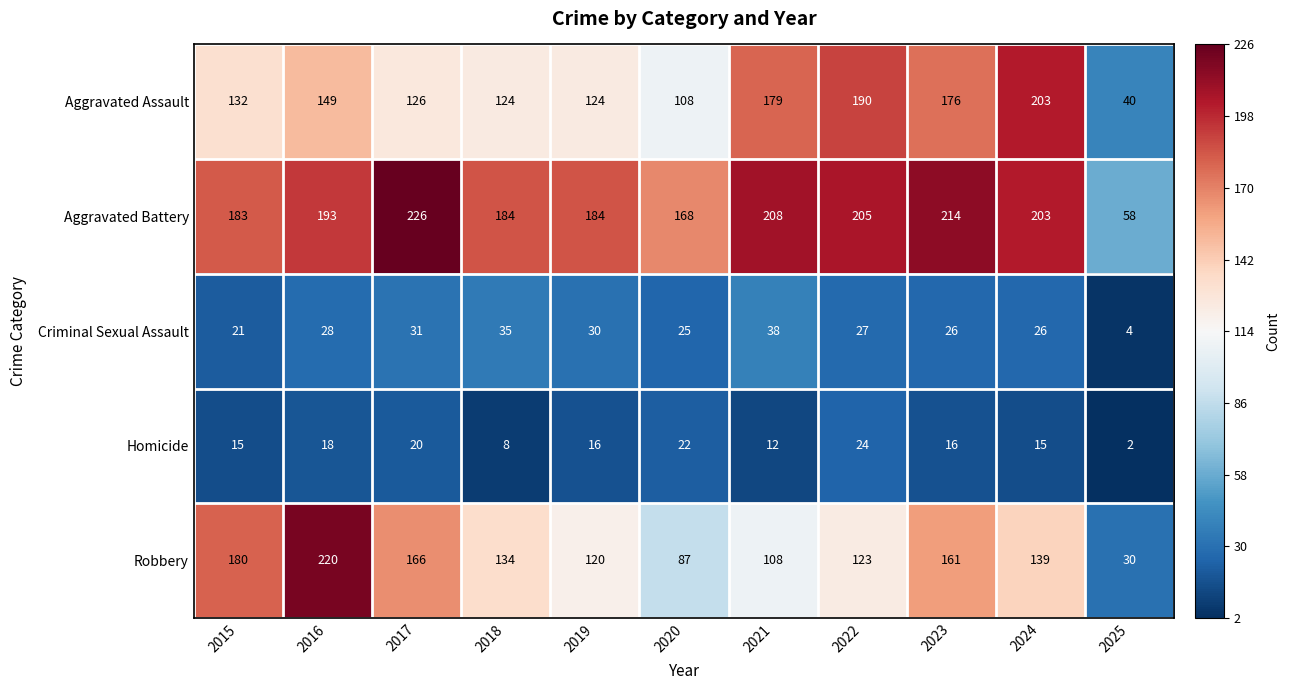

What value does the Homicide series have at 2024?

15